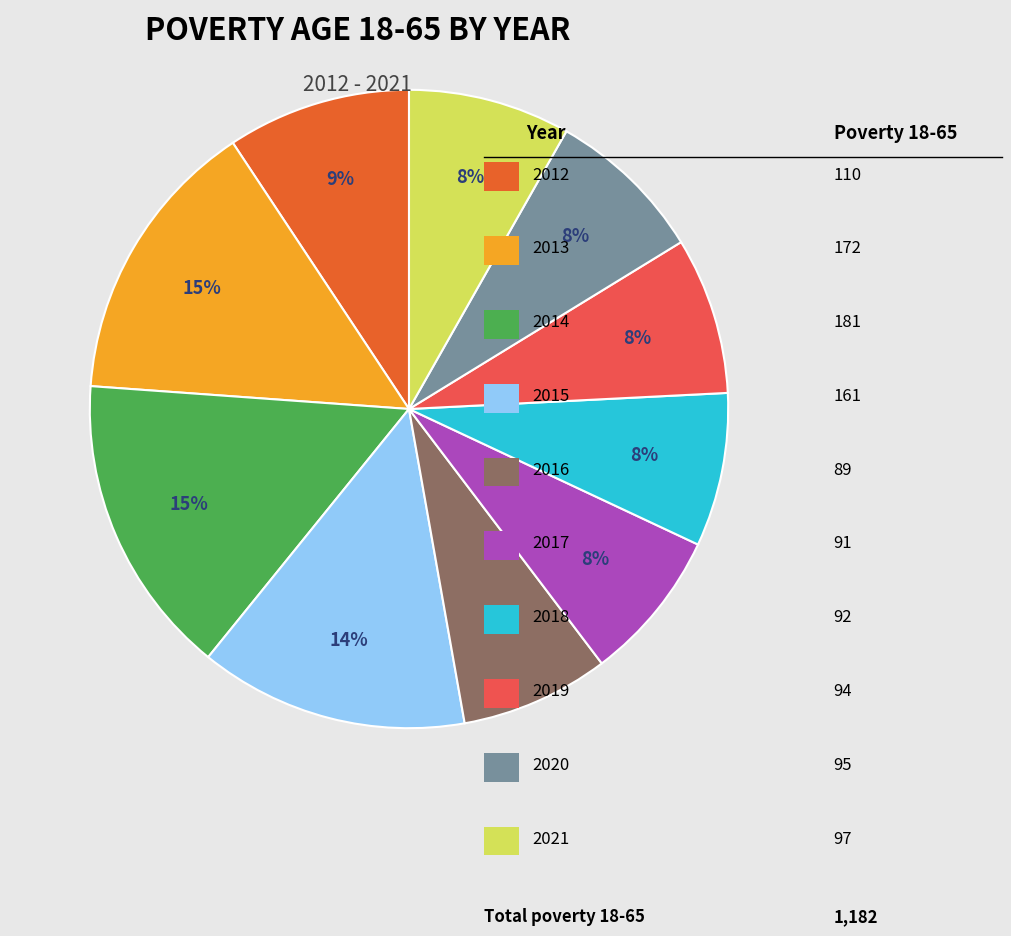

Does any single category account for the majority?

No